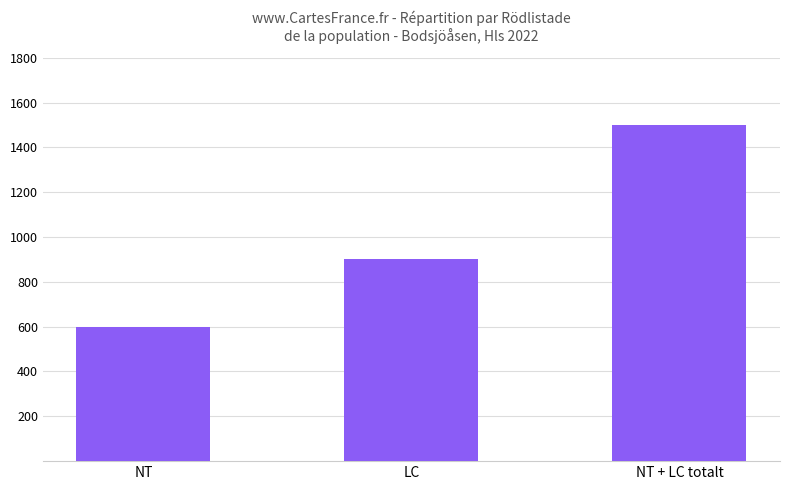

What is the change in value from LC to NT + LC totalt?

+600